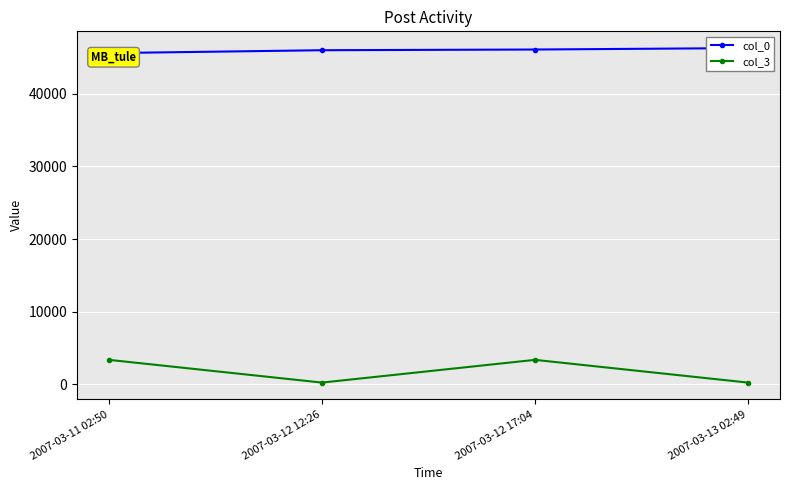

What is the value of the col_0 point at the 2nd from the left?

45969